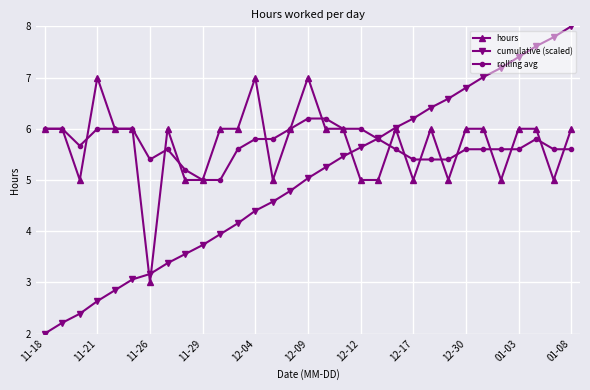

What is the lowest value of the rolling avg series?

5.0